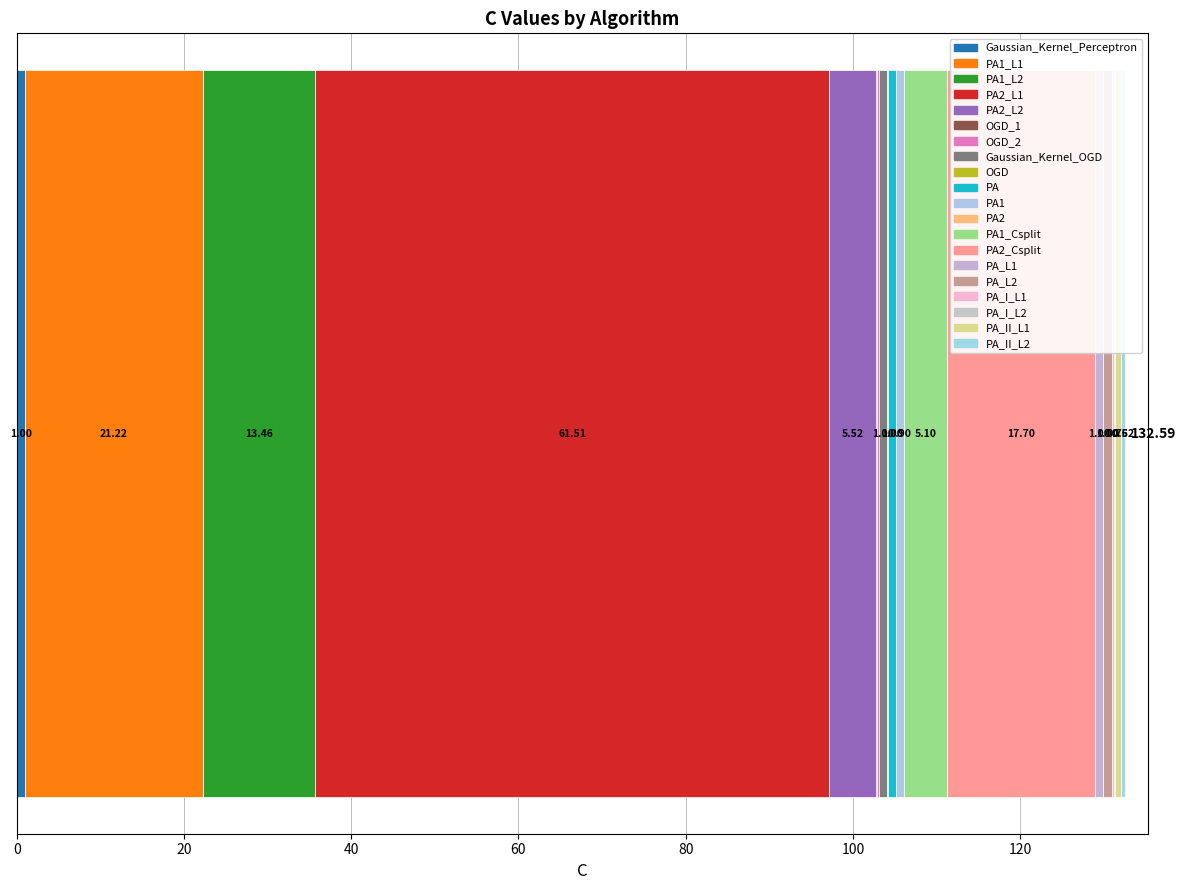

Count the number of categories in the chart.

1